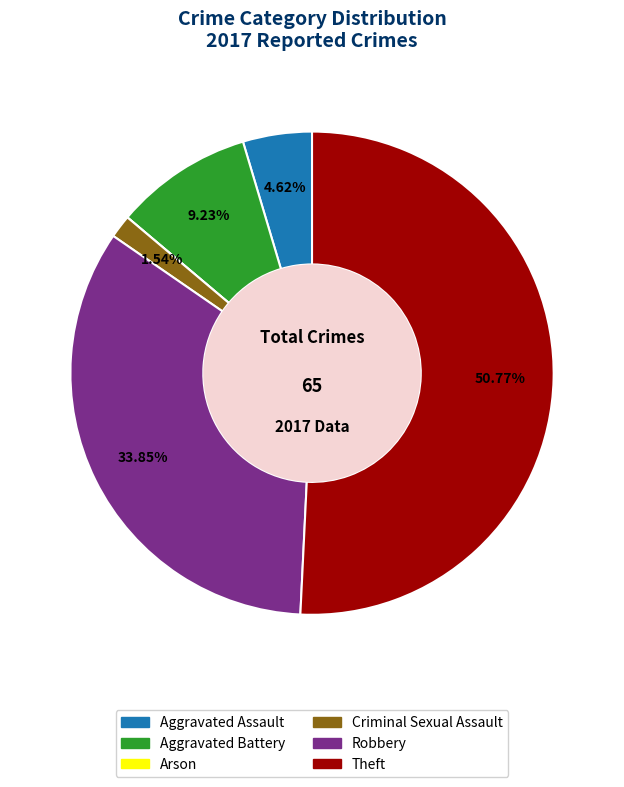

Does Theft account for over 50% of the chart?

Yes